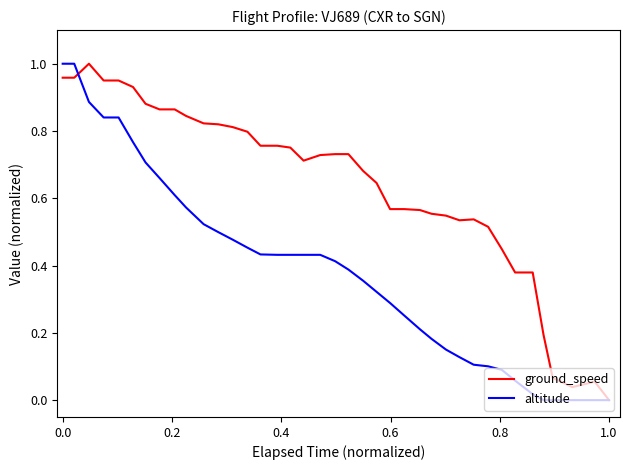

Count the number of data series in this chart.

2